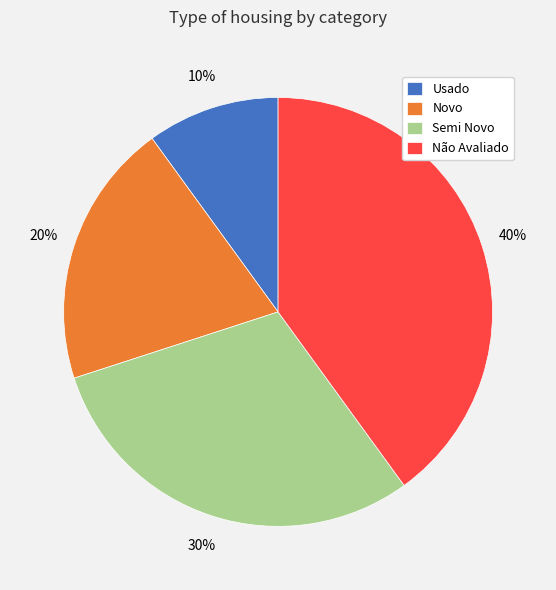

Is it true that Não Avaliado is 54% of the pie?

False